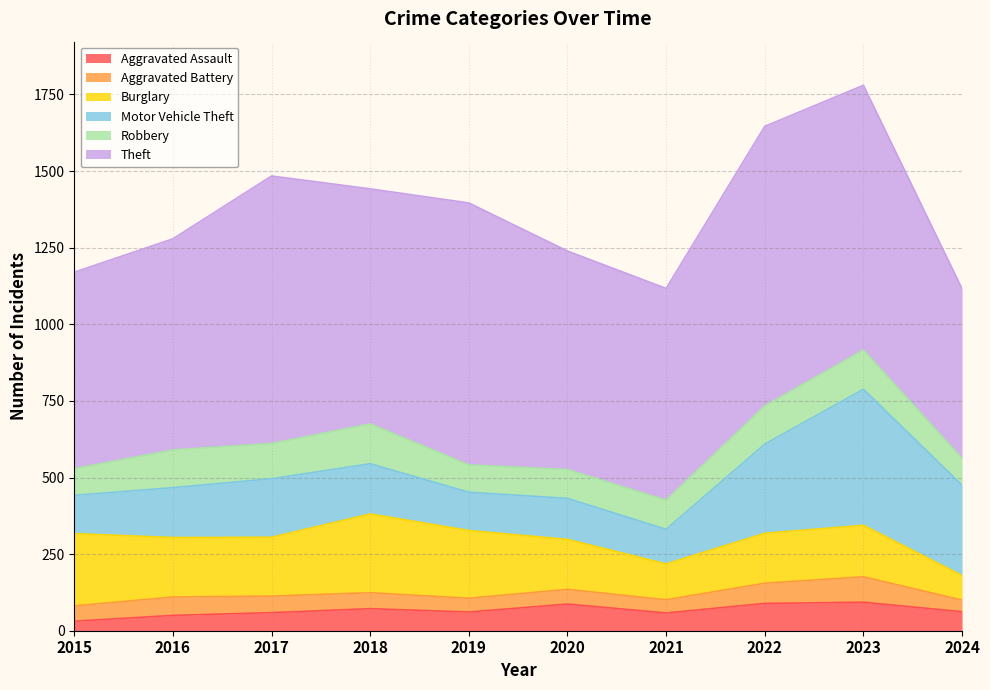

What is the sum of all Burglary values?

1791